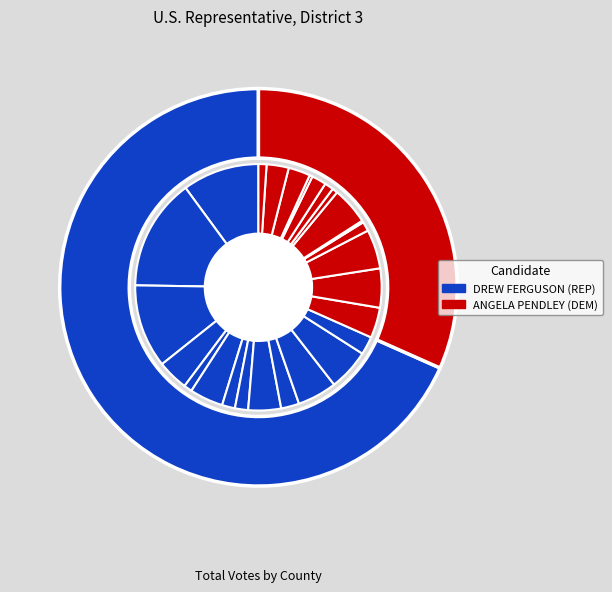

What is the total percentage of Lamar and Pike?

6.0%